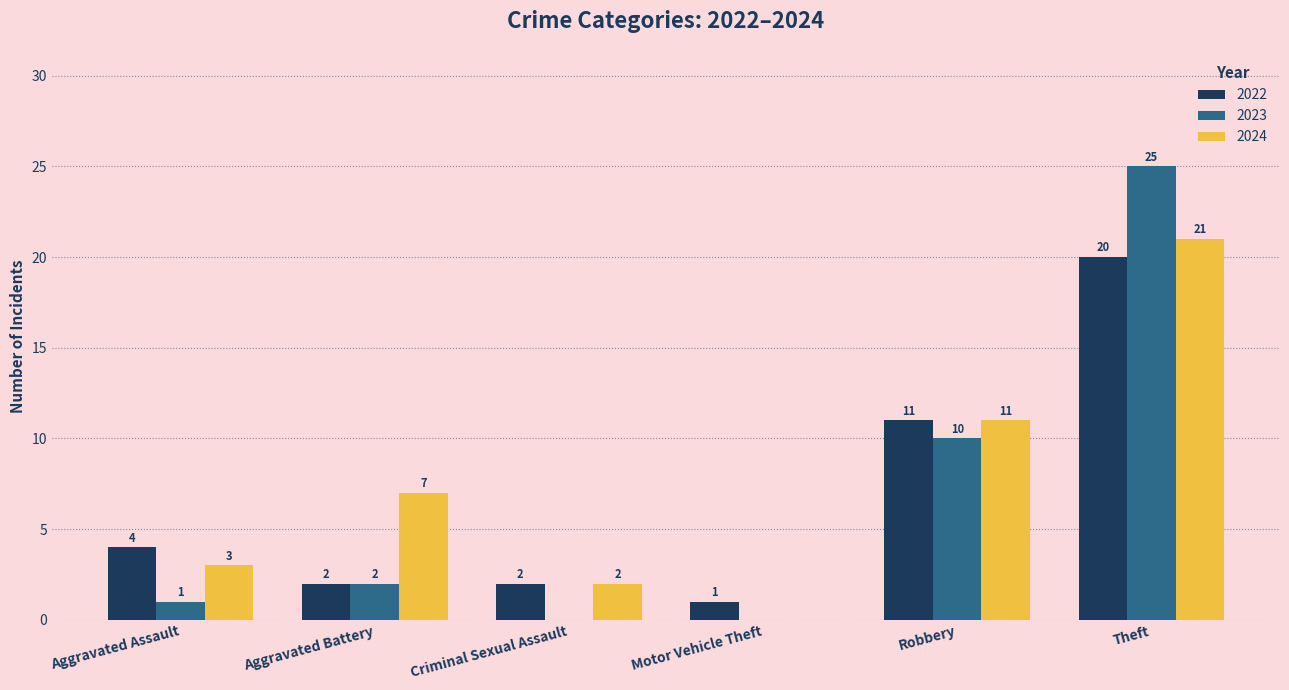

Is it true that 2022 equals 1 at Criminal Sexual Assault?

False